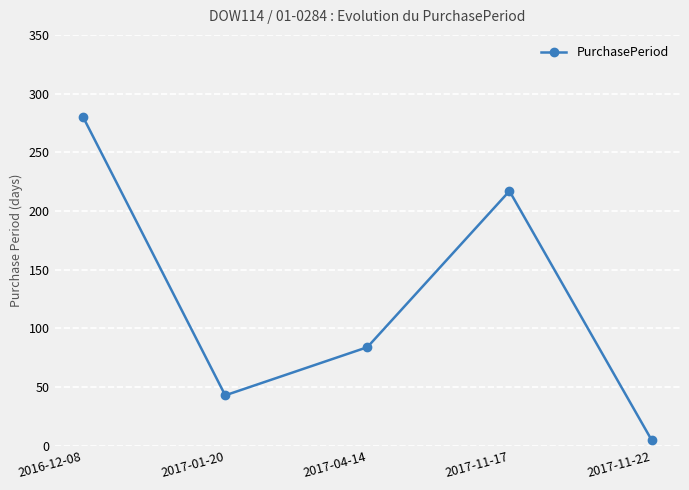

Does the chart have visible grid lines?

Yes